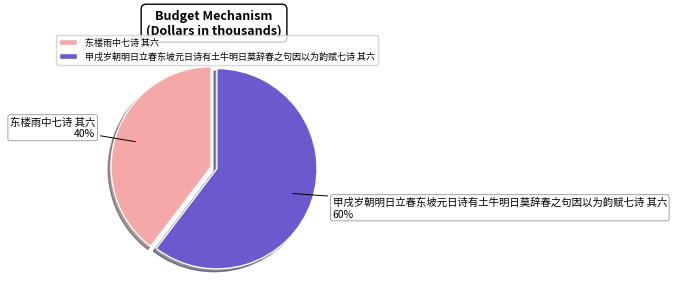

Between 甲戌岁朝明日立春东坡元日诗有土牛明日莫辞春之句因以为韵赋七诗 其六 and 东楼雨中七诗 其六, which is larger?

甲戌岁朝明日立春东坡元日诗有土牛明日莫辞春之句因以为韵赋七诗 其六